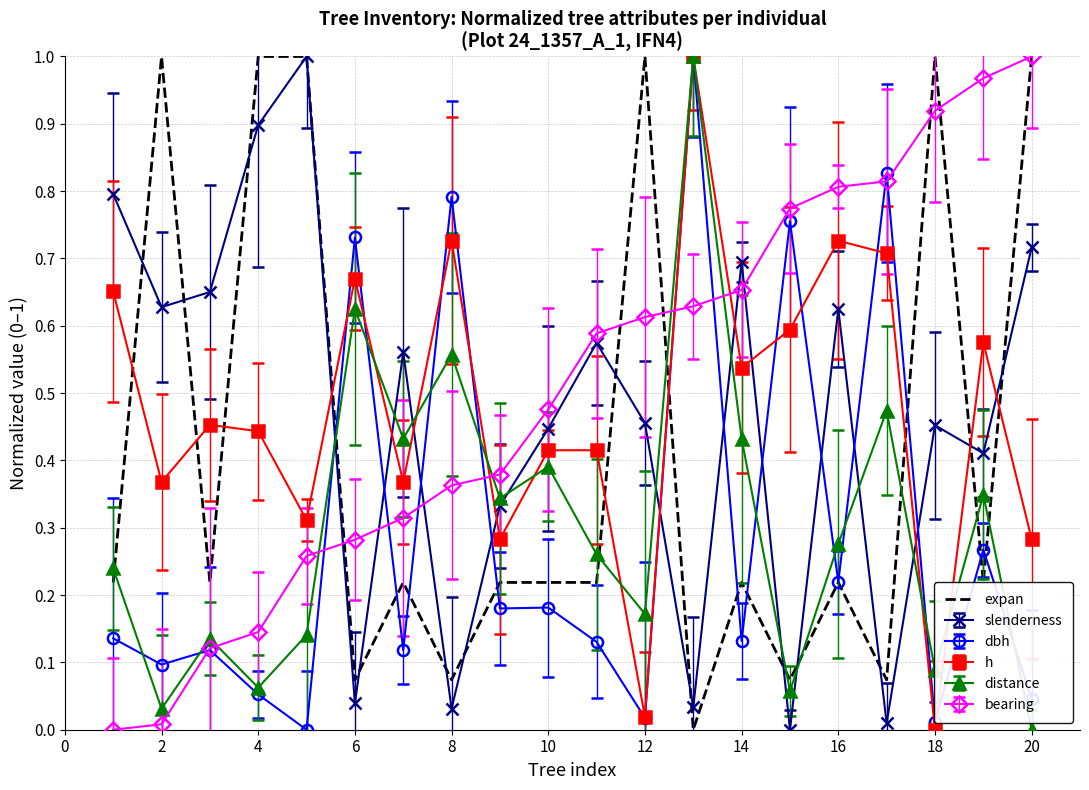

Which series ends up on top after the final intersection of h and bearing?

bearing